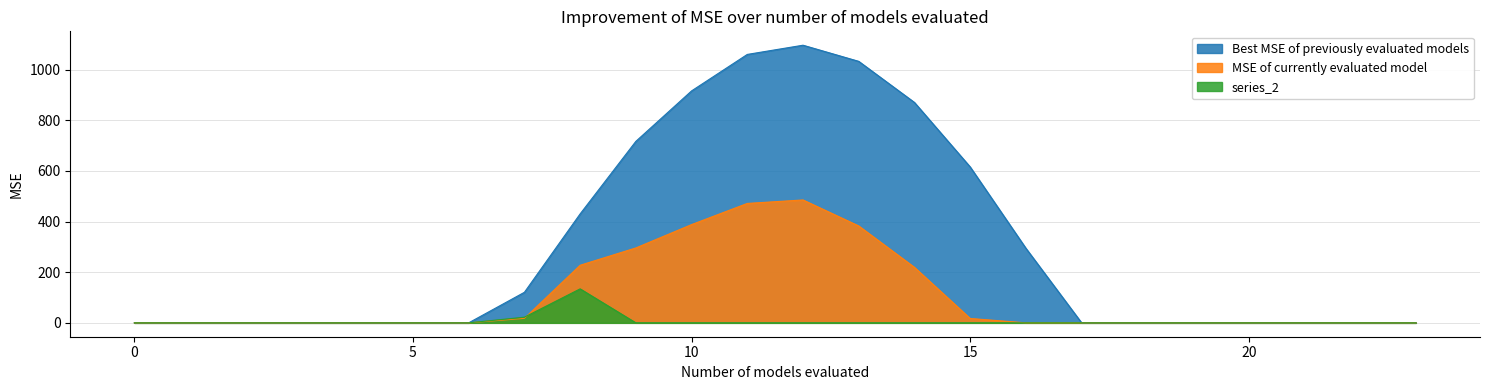

Rank the categories by series_1 value from lowest to highest.

0, 1, 2, 3, 4, 5, 6, 16, 17, 18, 19, 20, 21, 22, 23, 15, 7, 14, 8, 9, 13, 10, 11, 12